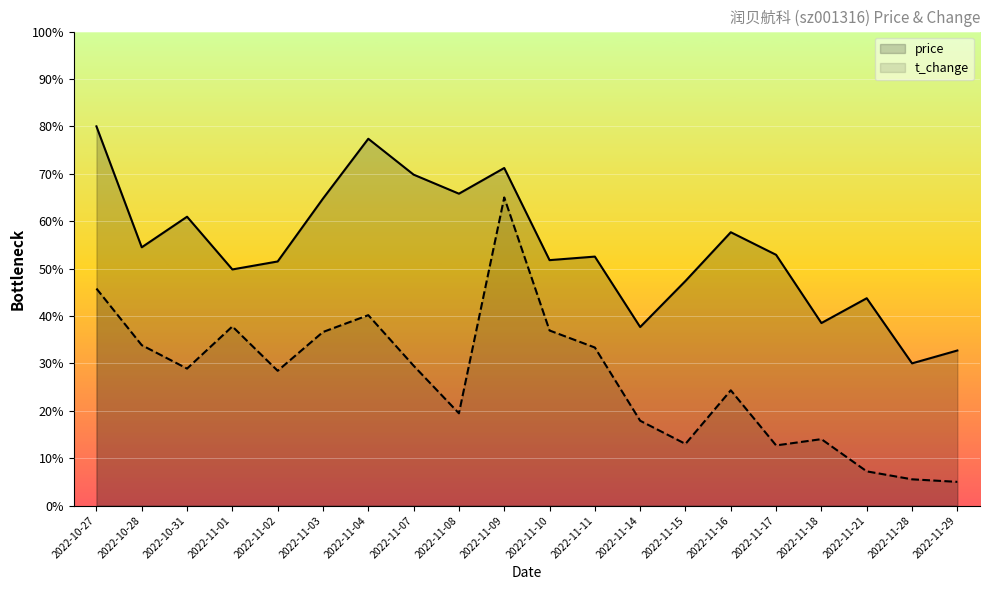

True or false: t_change and price intersect in this chart.

False